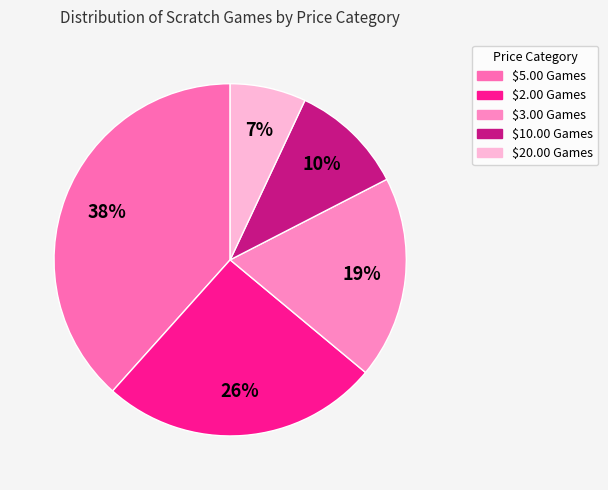

To the nearest percent, what portion does $20.00 Games represent?

7%